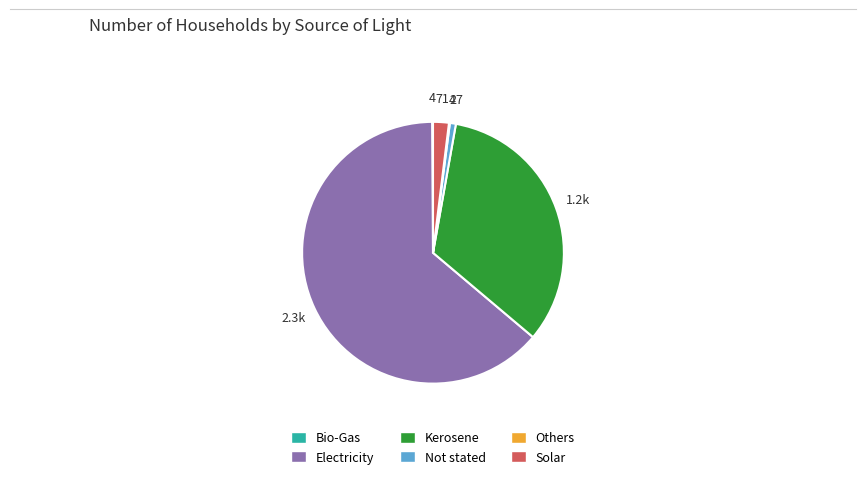

Is the sum of Kerosene and Not stated greater than half?

No